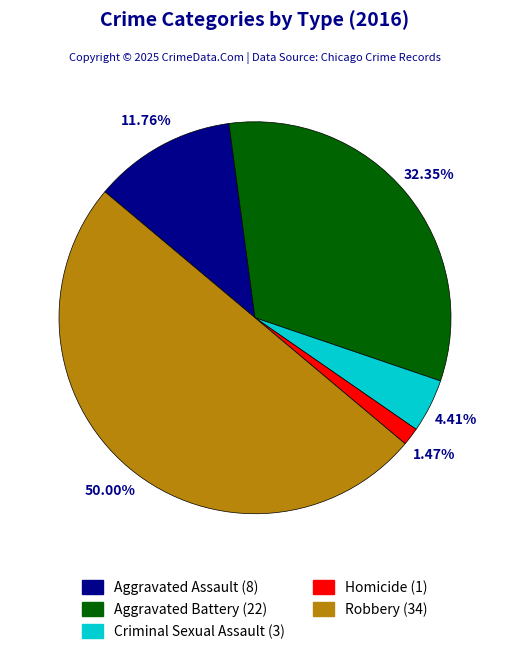

Is it true that Aggravated Assault is 21% of the pie?

False